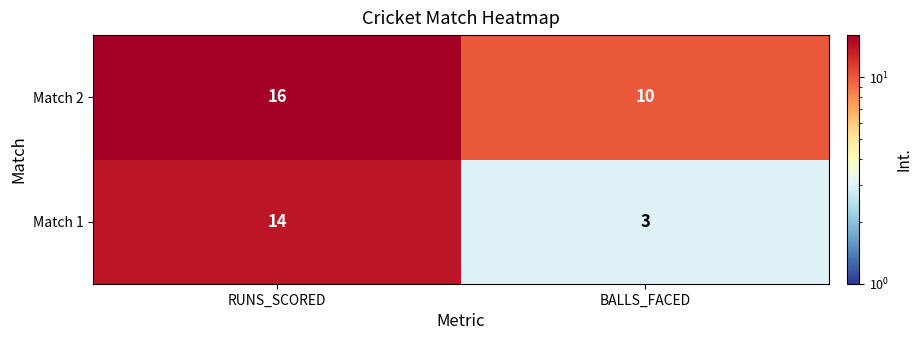

What is the difference between the maximum and minimum values in the Match 1 series?

11